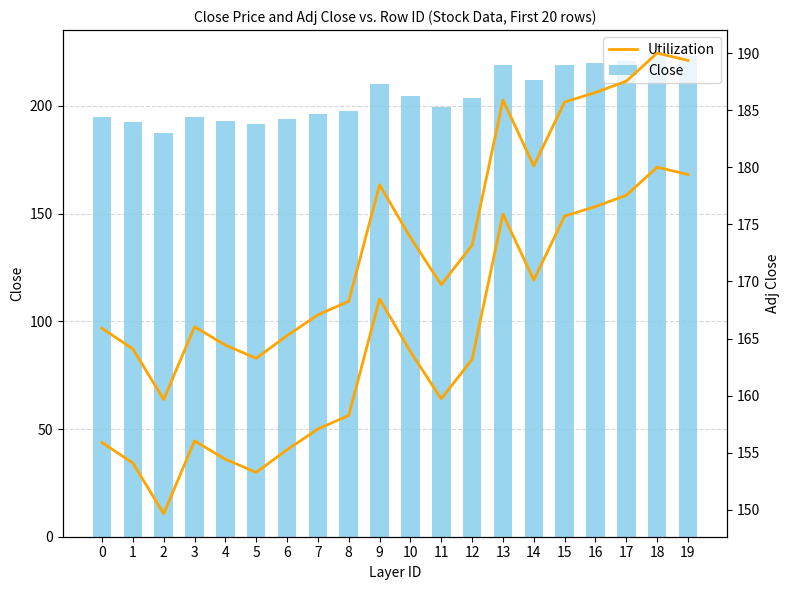

Reading left to right, transcribe all the data shown in this chart.

Close: 0=194.8	1=192.6	2=187.2	3=194.9	4=193.0	5=191.6	6=194.0	7=196.2	8=197.7	9=210.0	10=204.4	11=199.4	12=203.6	13=219.0	14=212.0	15=218.8	16=219.8	17=221.0	18=224.0	19=223.2
Utilization: 0=165.9	1=164.1	2=159.7	3=166.0	4=164.4	5=163.3	6=165.2	7=167.1	8=168.3	9=178.5	10=173.8	11=169.7	12=173.2	13=185.9	14=180.1	15=185.7	16=186.6	17=187.6	18=190.0	19=189.4